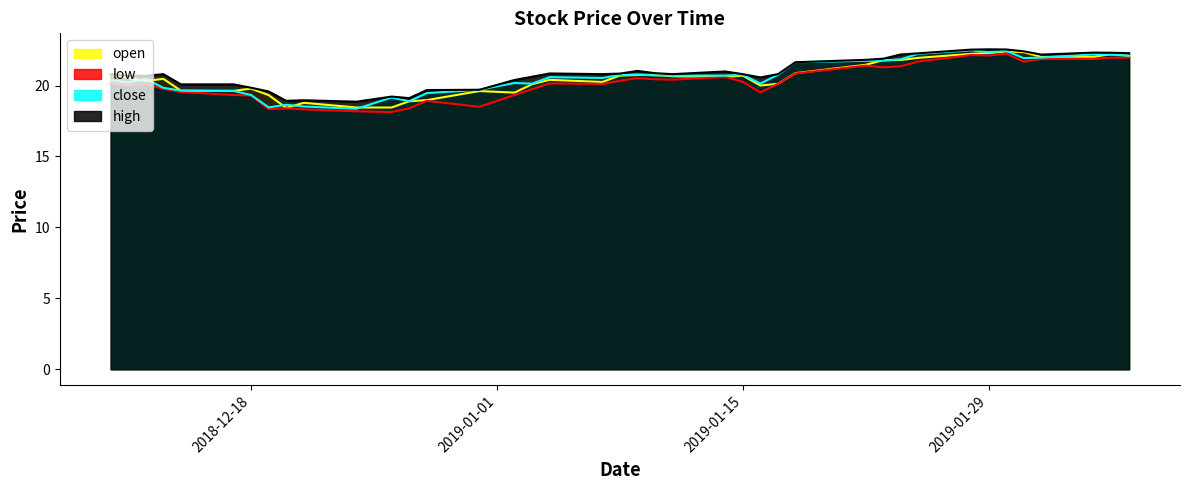

Rank the series by their maximum value, from highest to lowest.

high, close, open, low